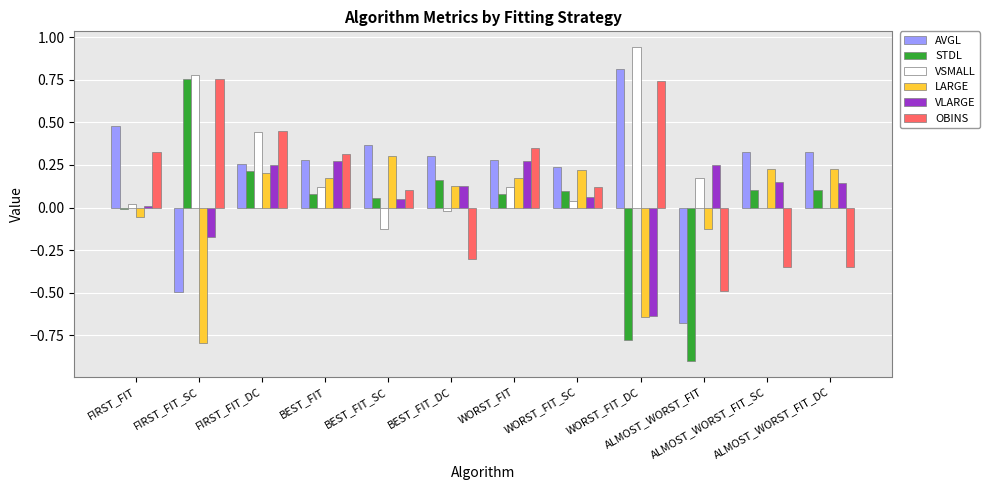

How many groups of bars are there?

12